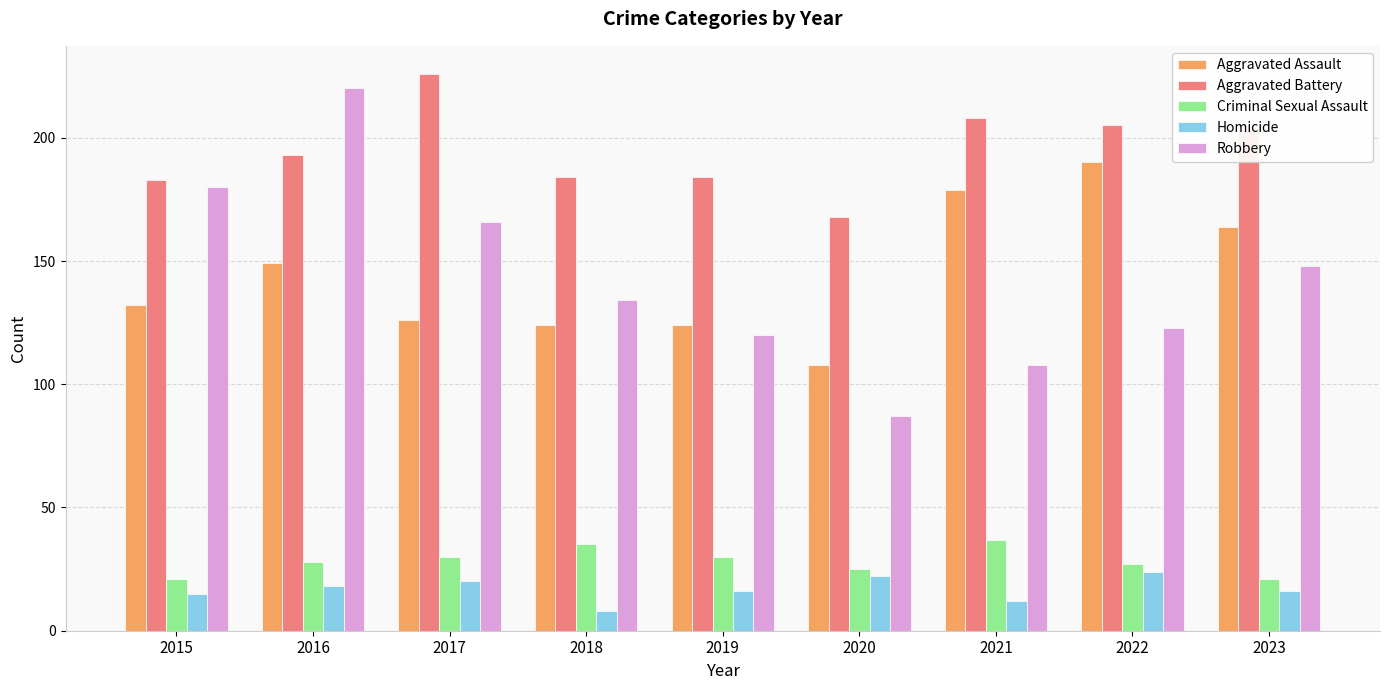

Which series has the widest spread of values?

Robbery